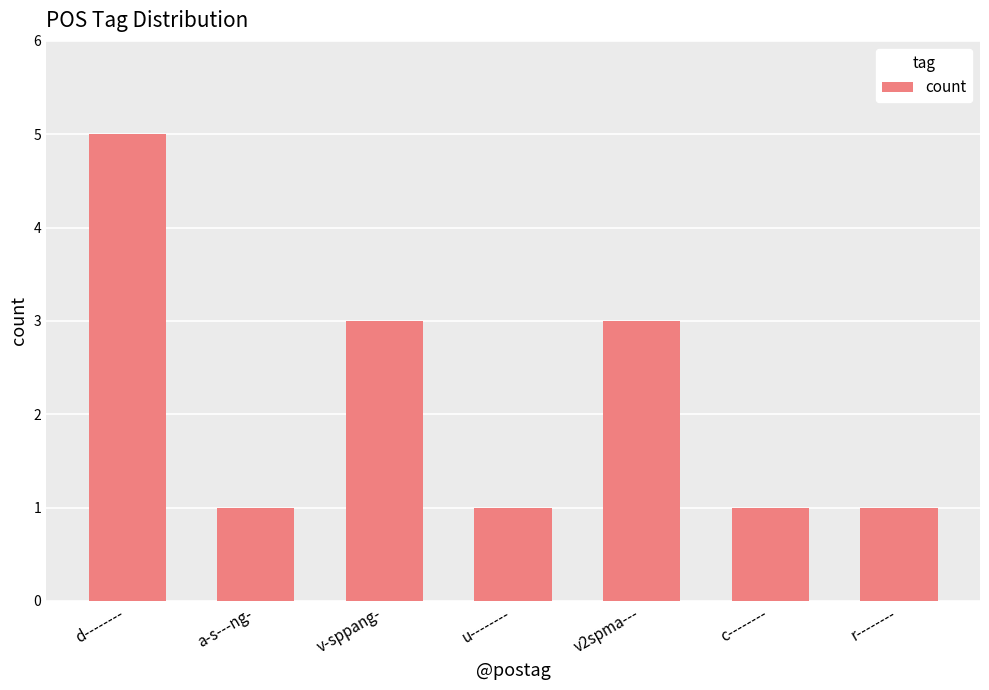

Between u-------- and v-sppang-, which is larger?

v-sppang-